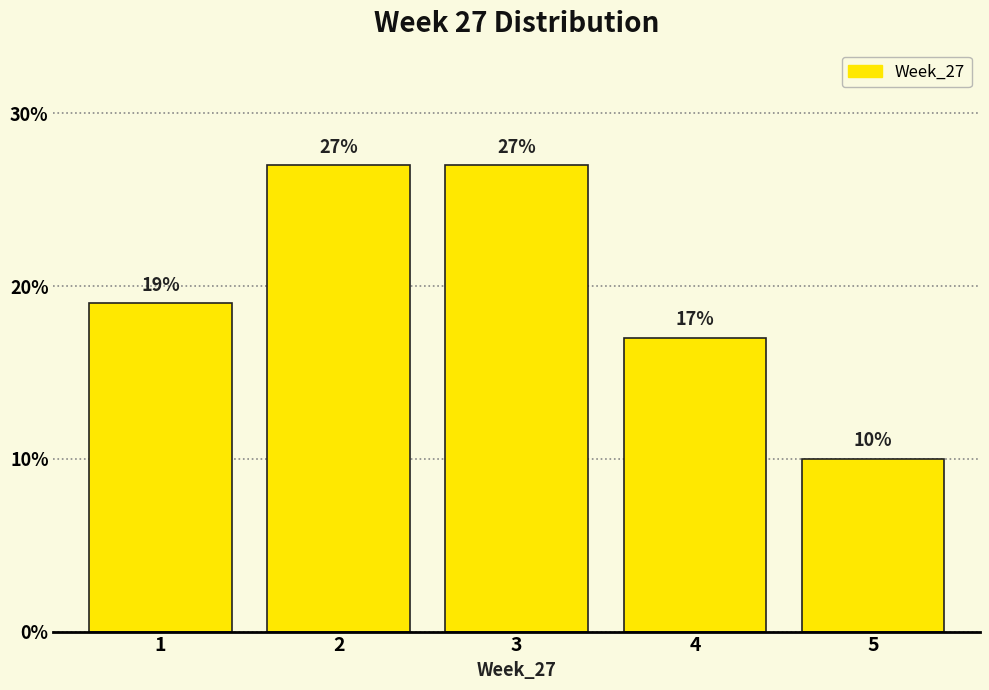

Reading left to right, transcribe all the data shown in this chart.

1=19	2=27	3=27	4=17	5=10